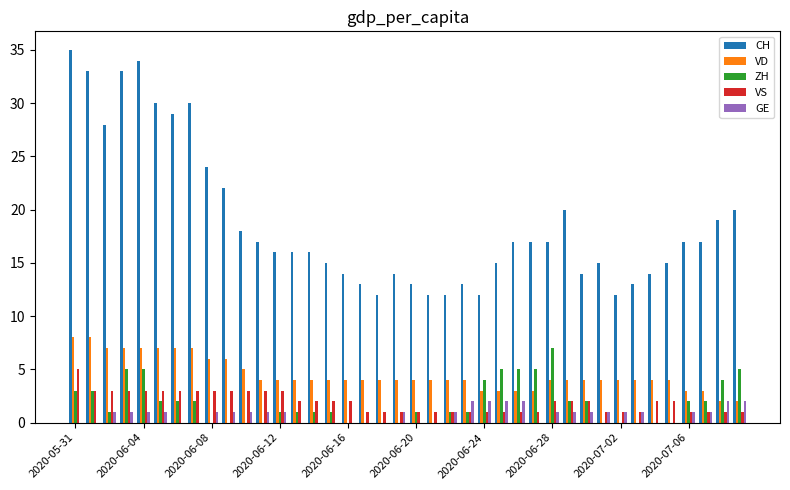

Count the number of categories in the chart.

40